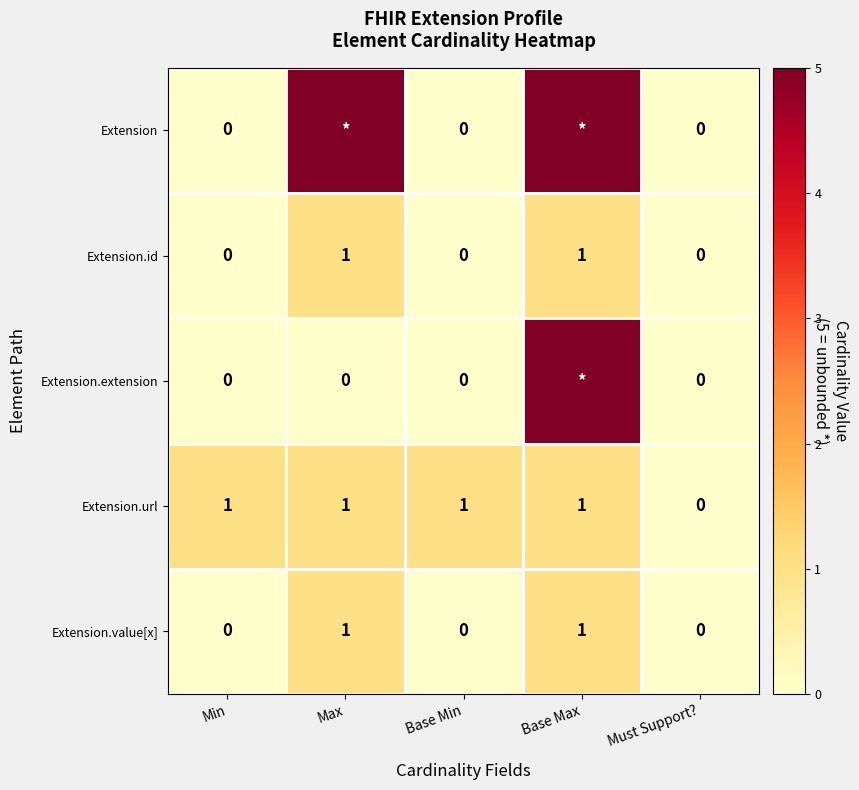

The Extension.id series shows 1 at Base Min. True or false?

False